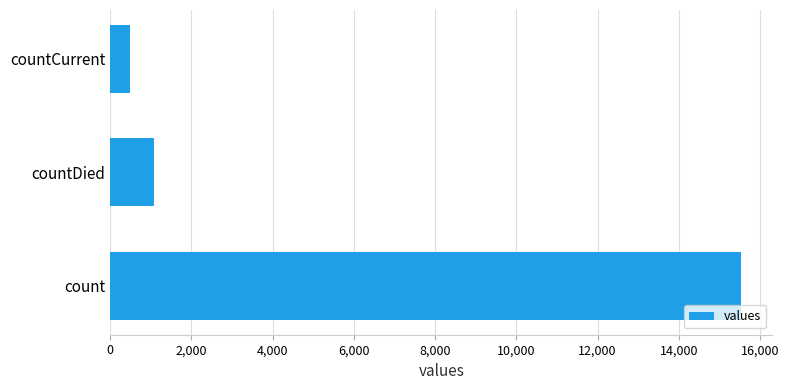

Does the chart contain any negative values?

No